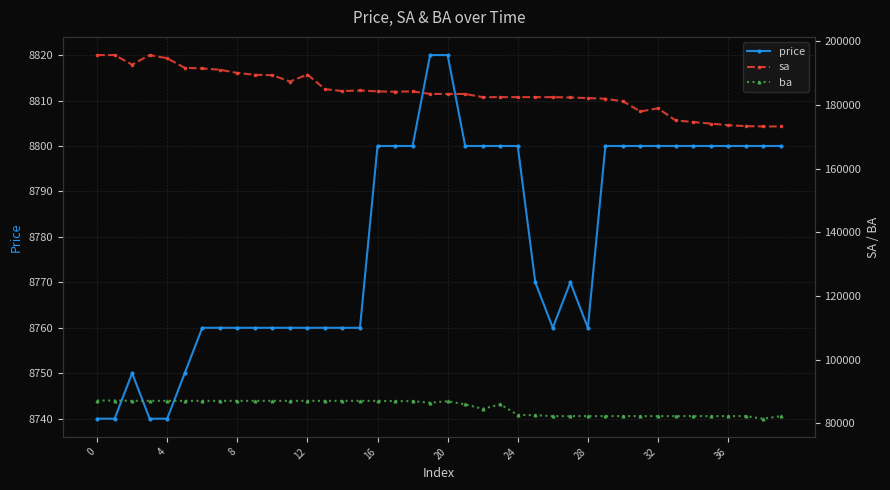

What is the greatest value displayed?

195600